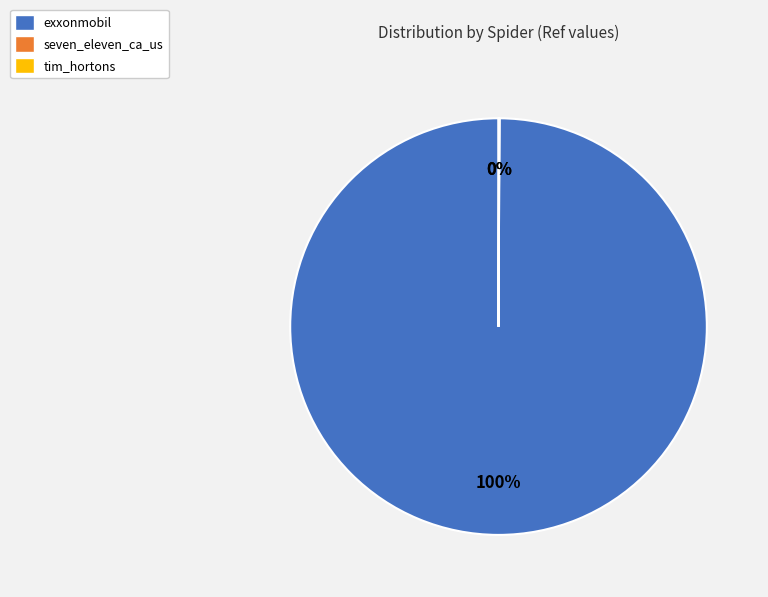

To the nearest percent, what is the average slice percentage?

33%